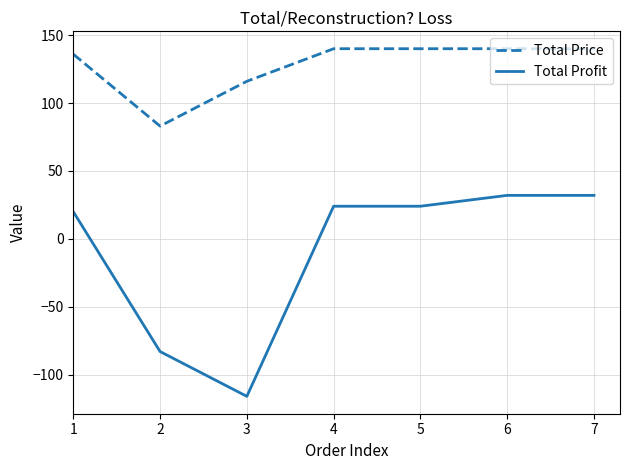

What is the average value of the Total Profit series?

-10